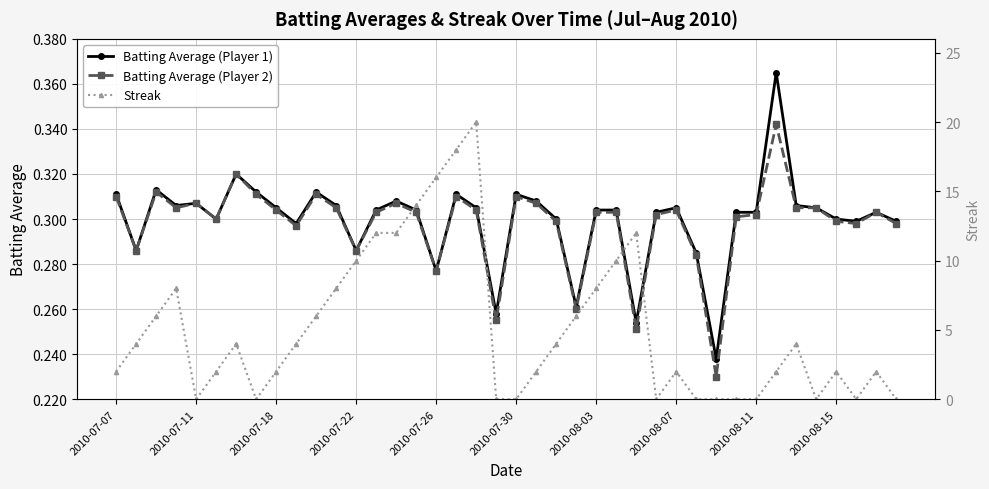

How many Batting Average (Player 1) values are between 0 and 1?

40